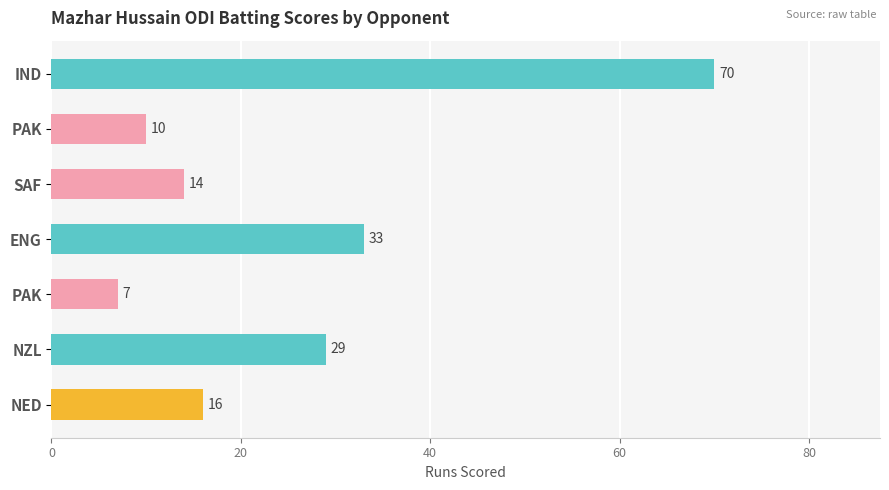

How many data points are less than 16?

3